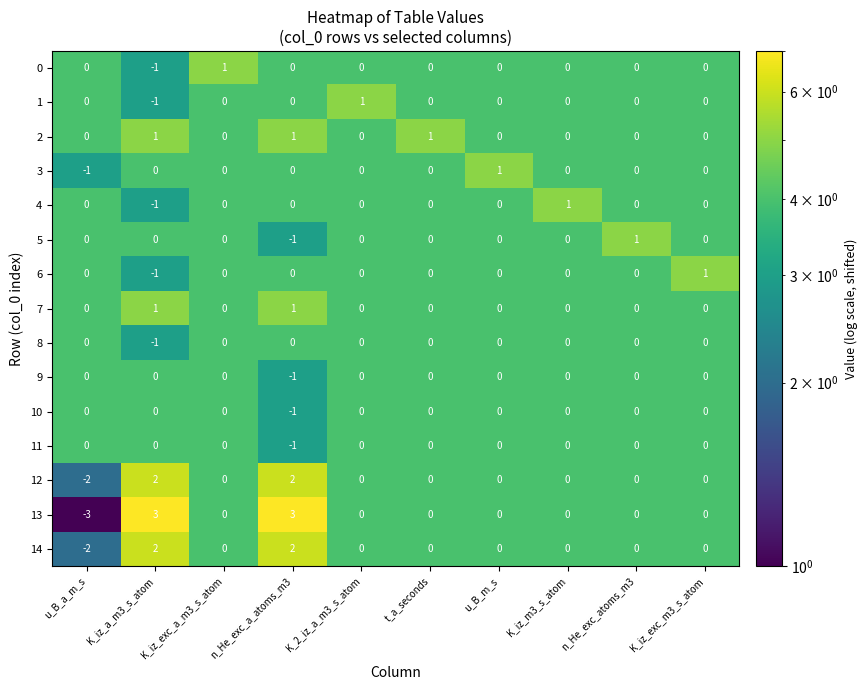

True or false: 7 has a value of 0 at u_B_a_m_s.

True